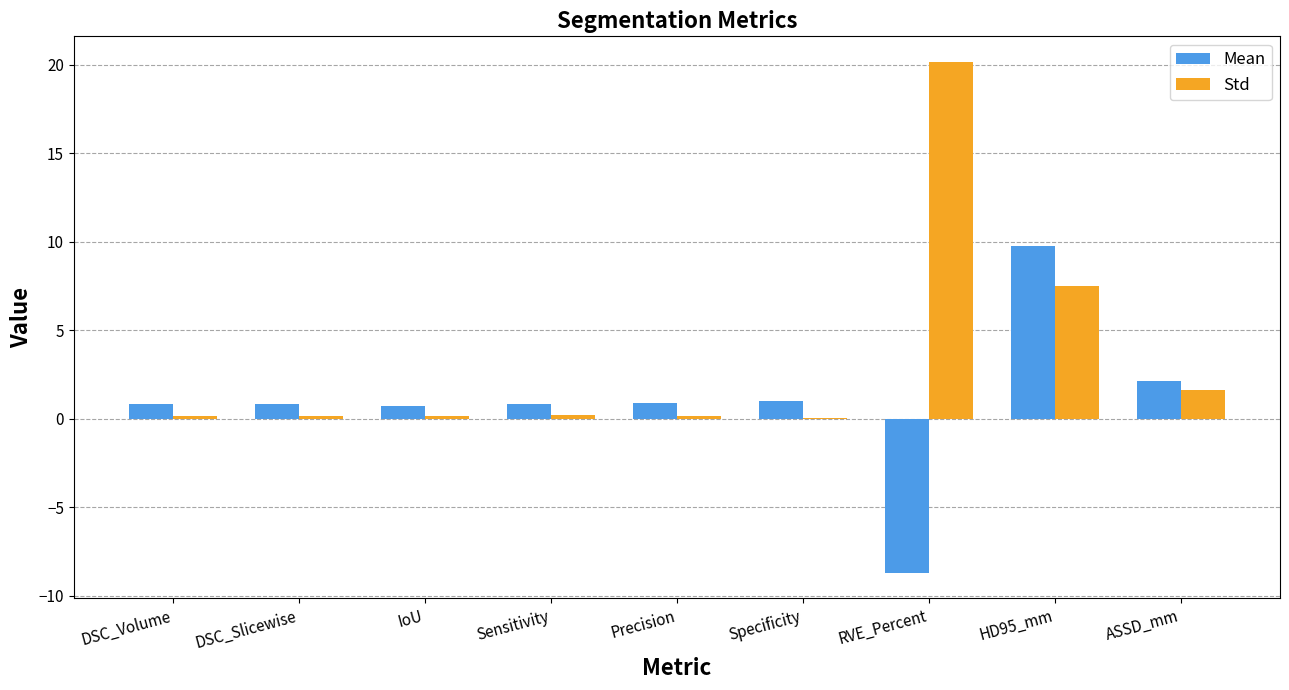

How many distinct data groups are displayed?

2